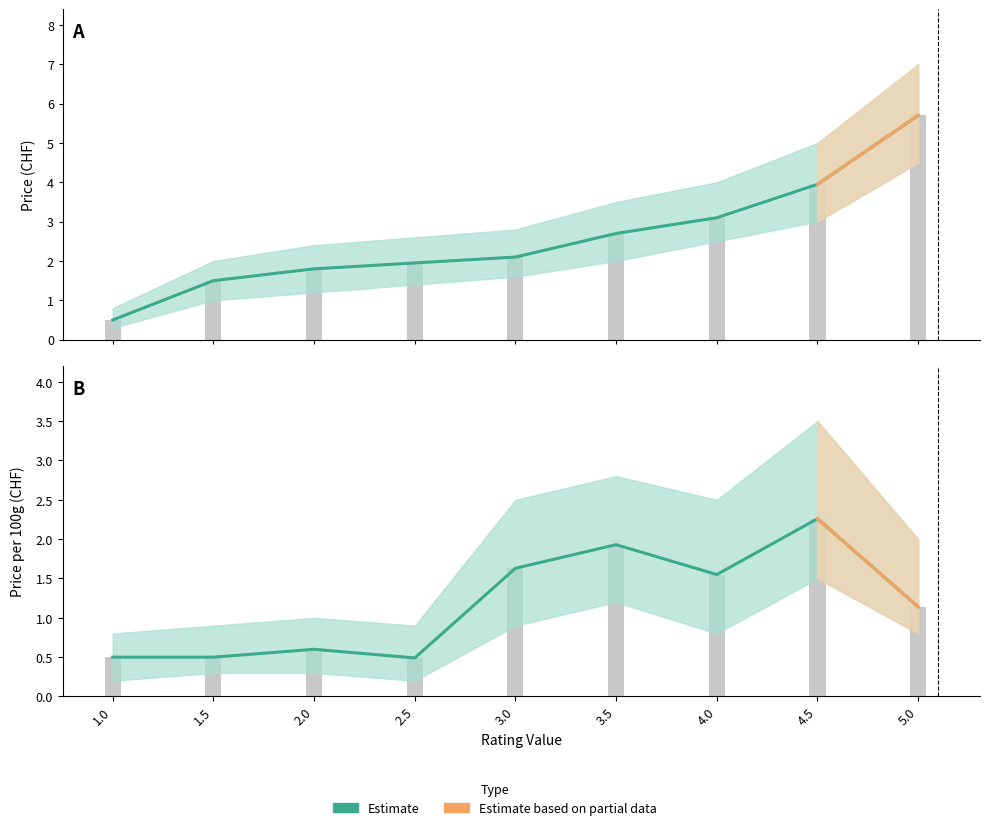

Reading left to right, list all the values displayed in this chart.

0.5	0.5	0.6	0.5	1.6	1.9	1.6	2.3	1.1